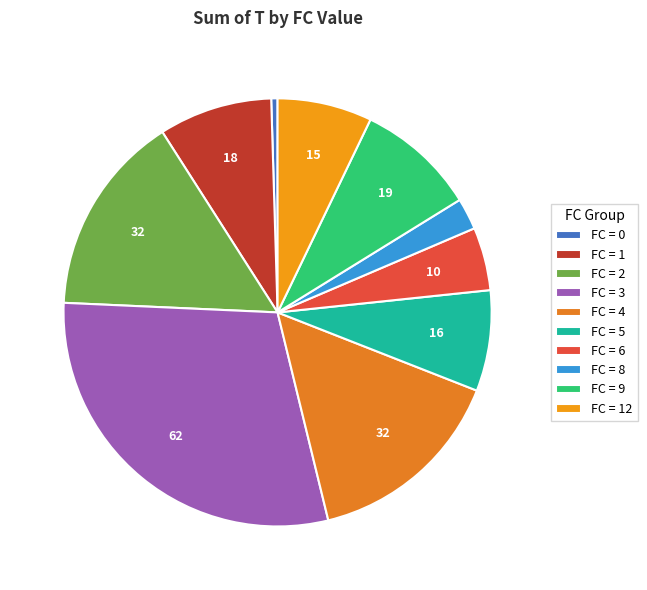

Count the number of slices in the pie.

10